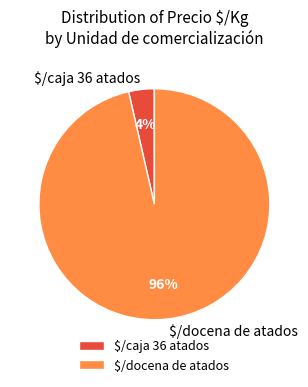

Does $/caja 36 atados represent more than half of the total?

No